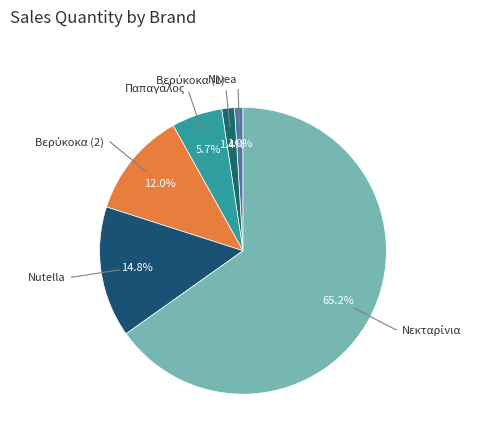

How many slices are in this pie chart?

6